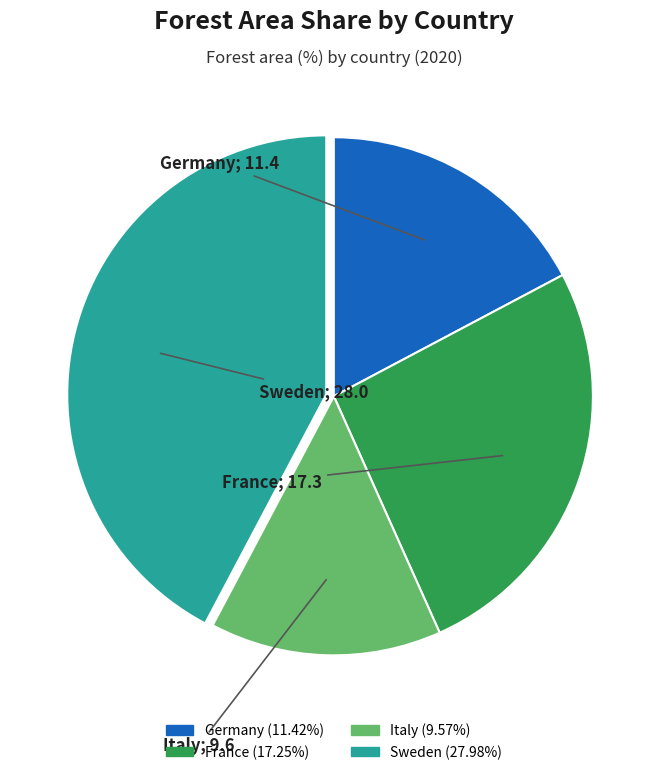

Rank the categories by value from highest to lowest.

Sweden, France, Germany, Italy